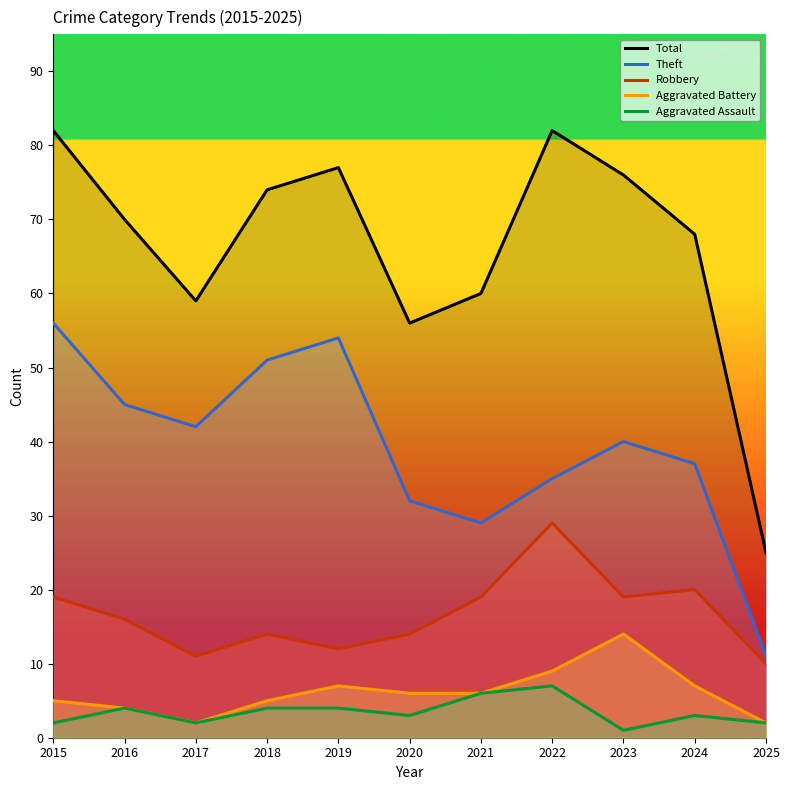

How many interior local peaks does the Aggravated Battery series have?

2